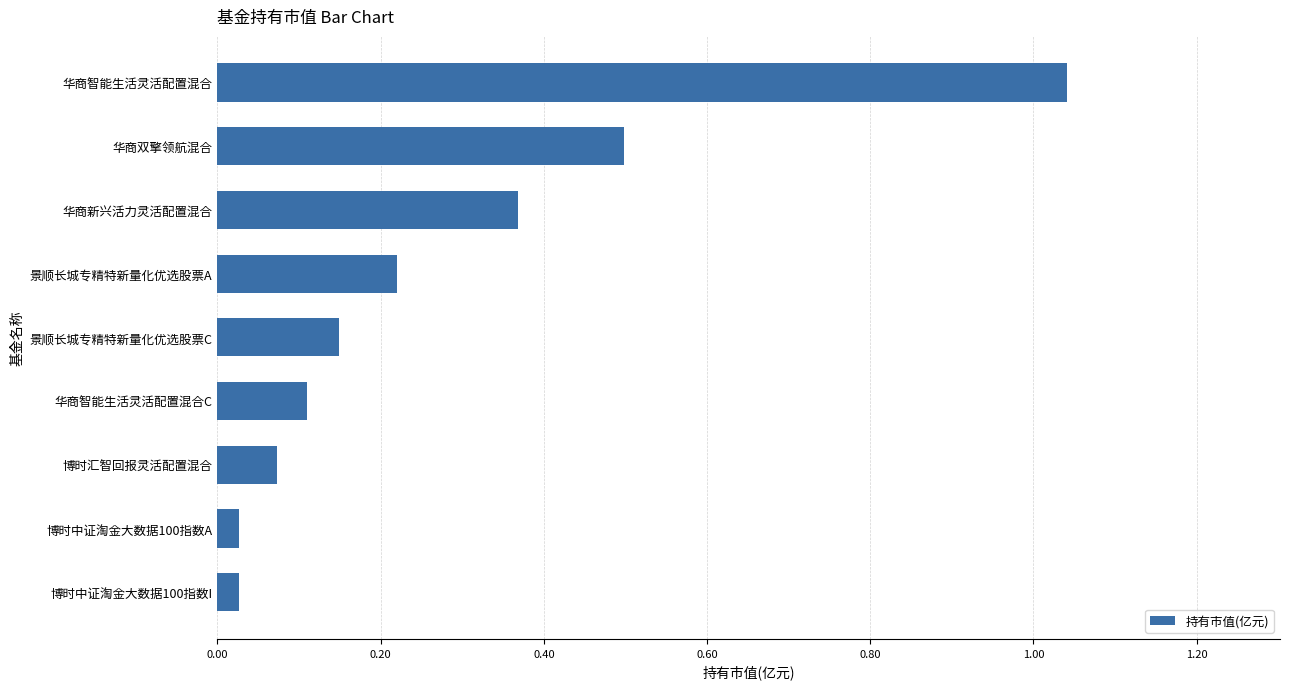

What is the label of the 1st bar from the top?

华商智能生活灵活配置混合